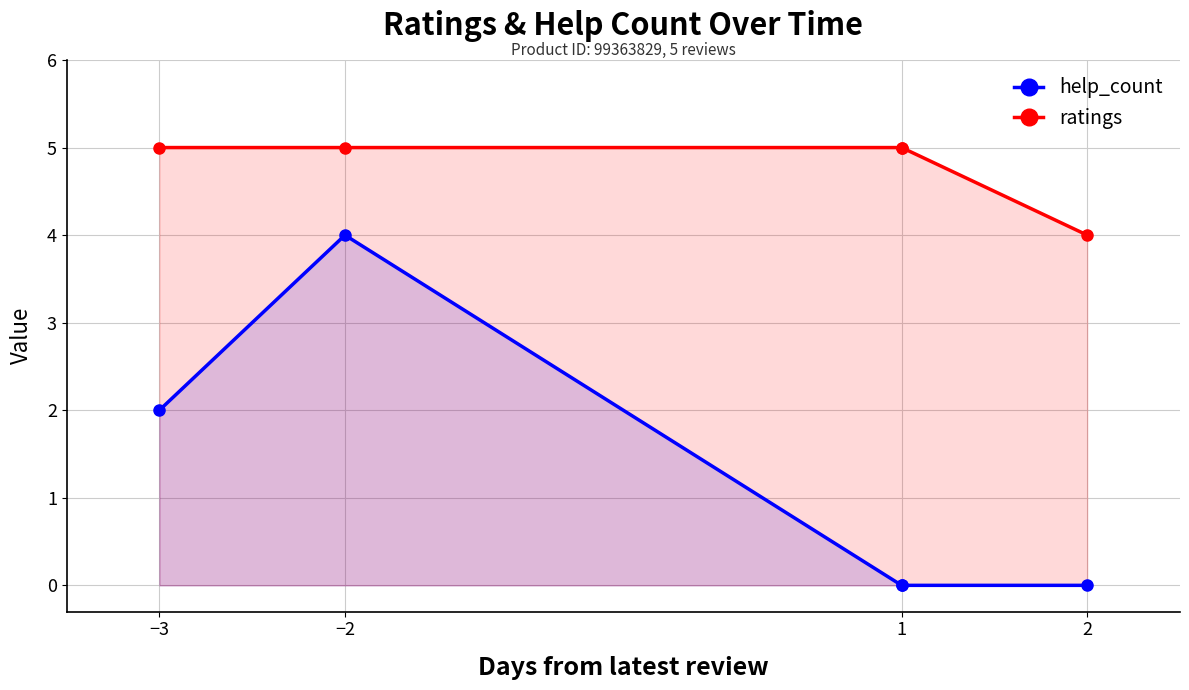

At which label does help_count reach its minimum?

1